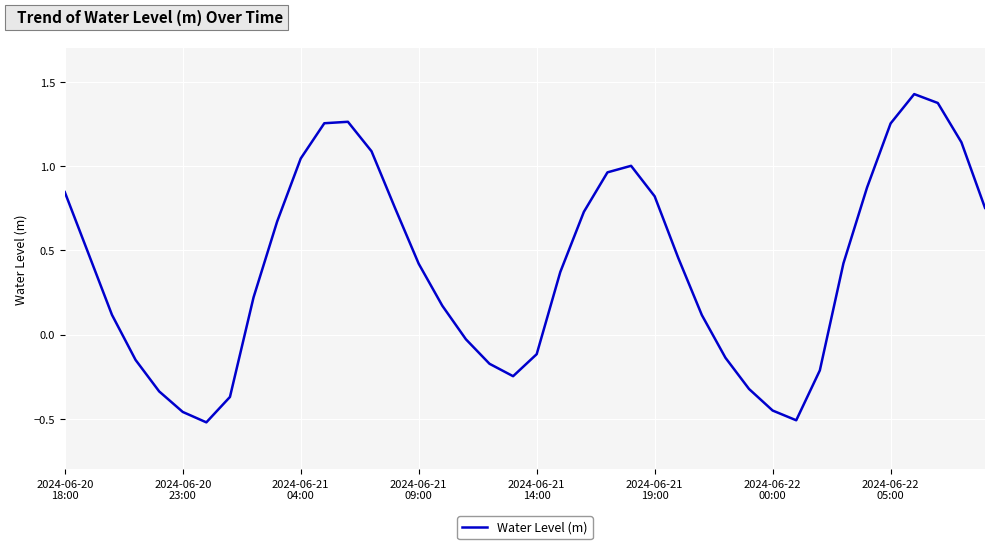

What is the difference between the maximum and minimum values?

1.9